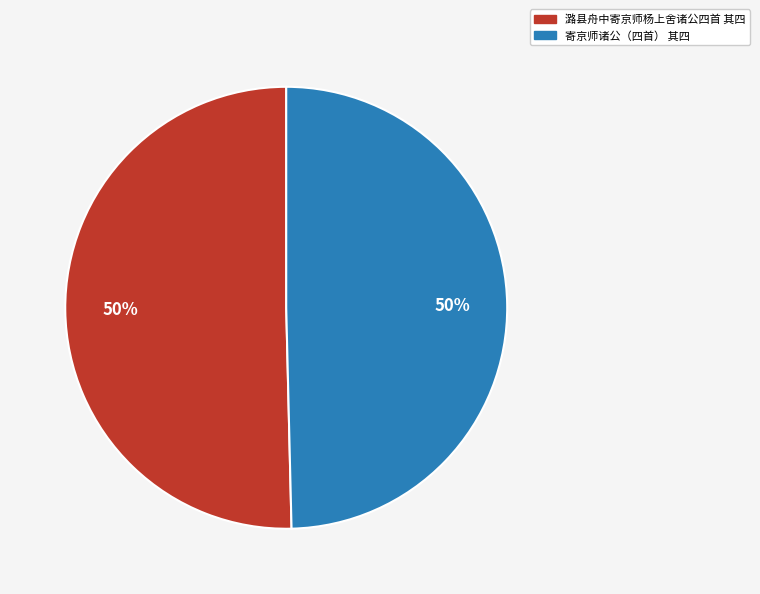

True or false: 寄京师诸公（四首） 其四 accounts for 50% of the total.

True